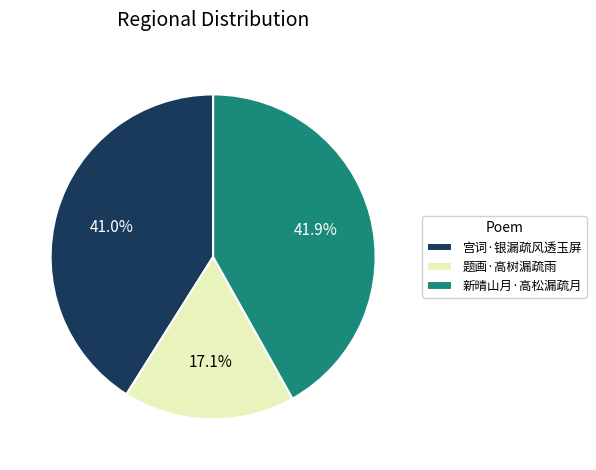

To the nearest percent, what is the combined percentage of 新晴山月·高松漏疏月 and 宫词·银漏疏风透玉屏?

83%